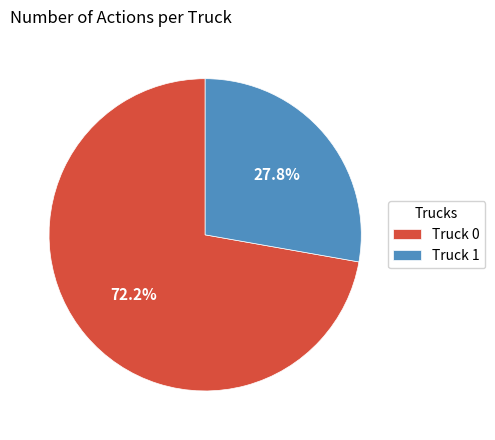

To the nearest percent, what percentage of the pie is Truck 0?

72%